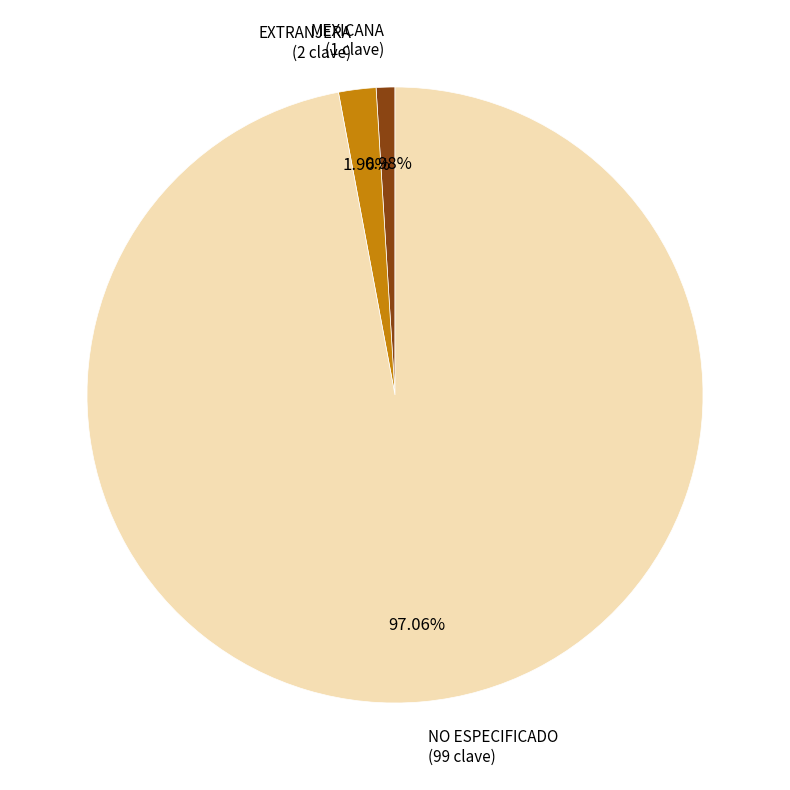

Between NO ESPECIFICADO and MEXICANA, which is larger?

NO ESPECIFICADO